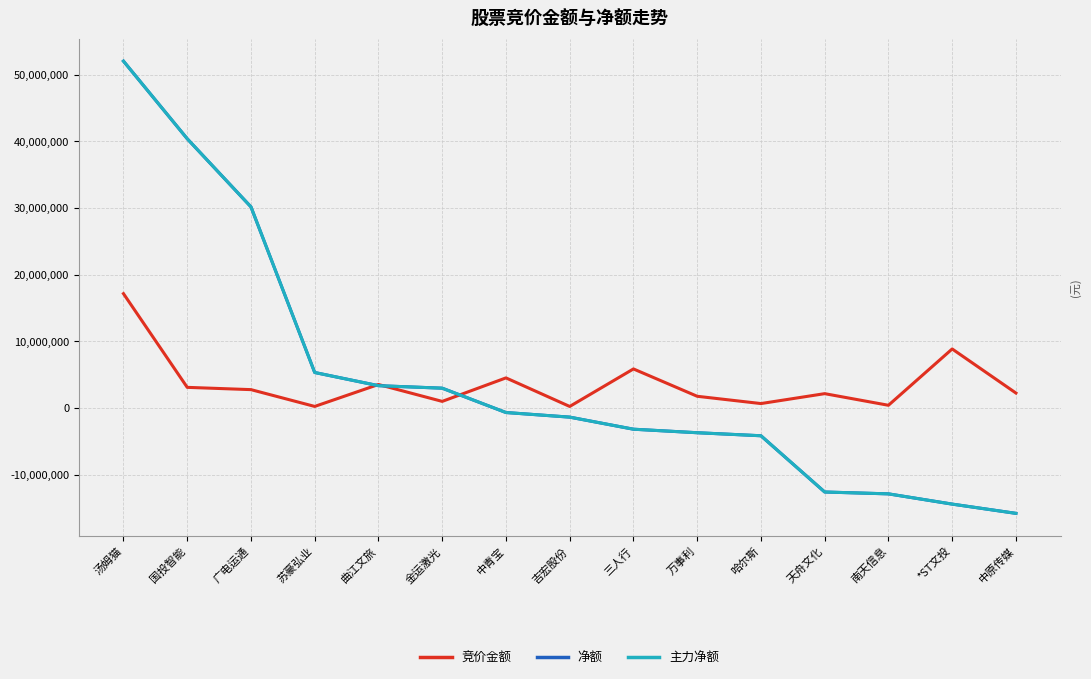

The value of 净额 at 天舟文化 is -19113450. True or false?

False